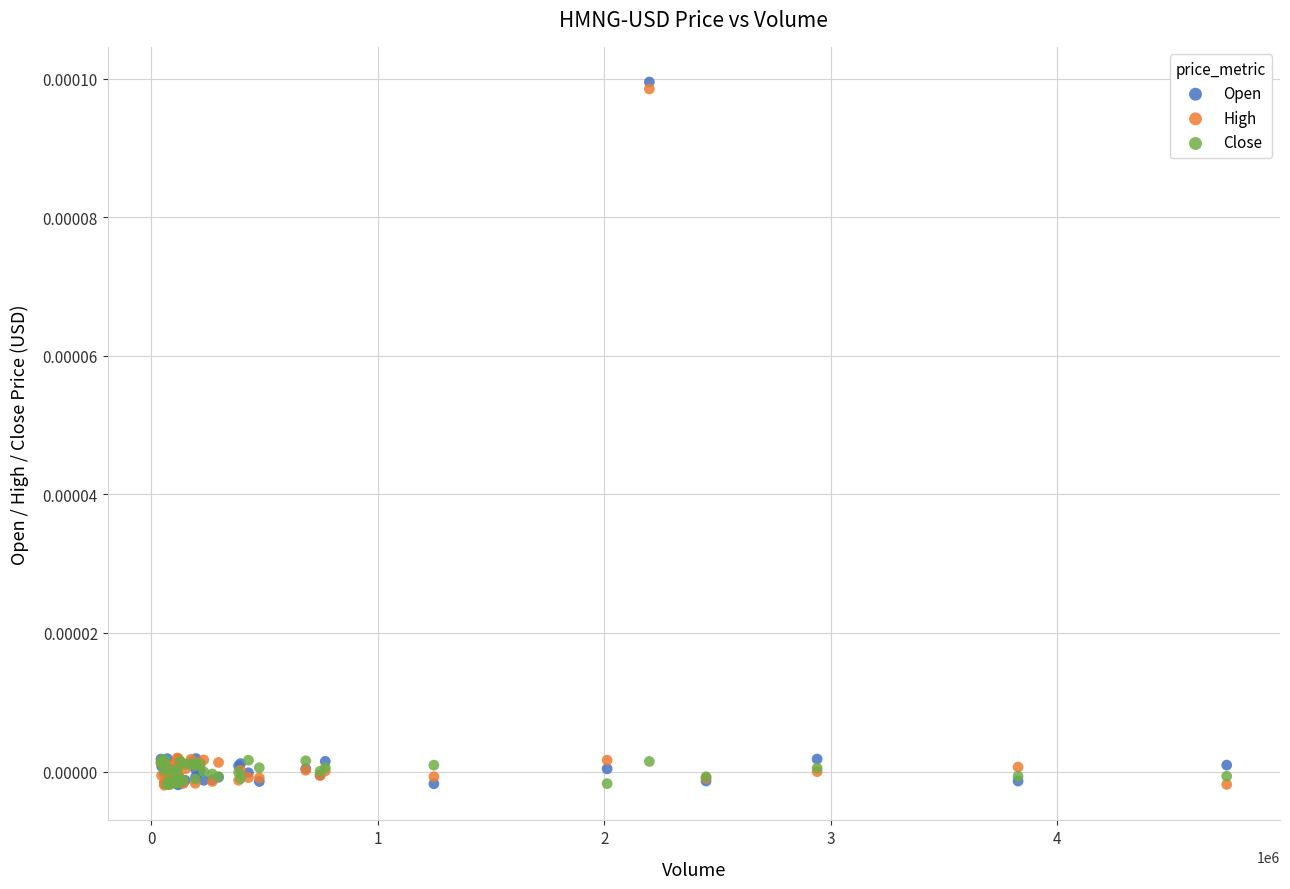

What are all the series names shown in the legend?

Open, High, Close